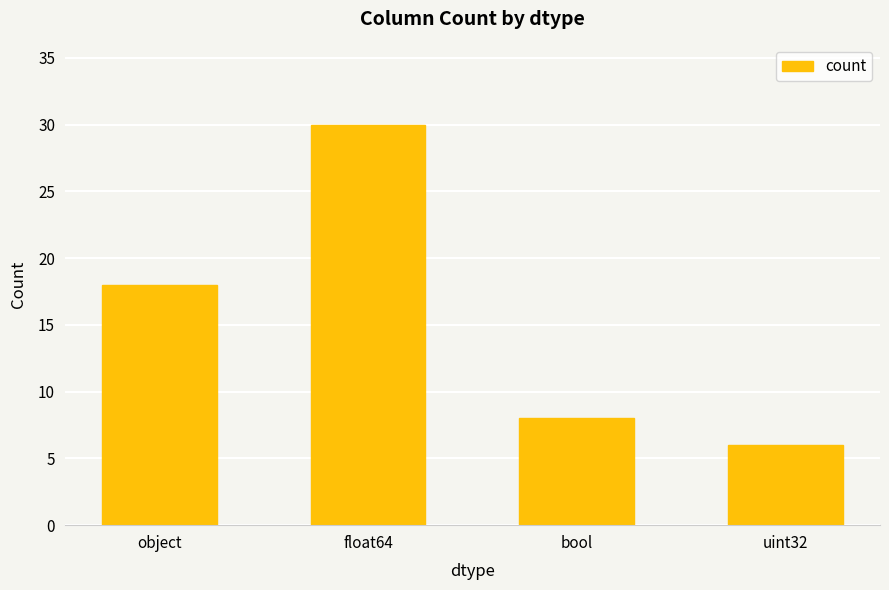

How many categories are shown in the chart?

4